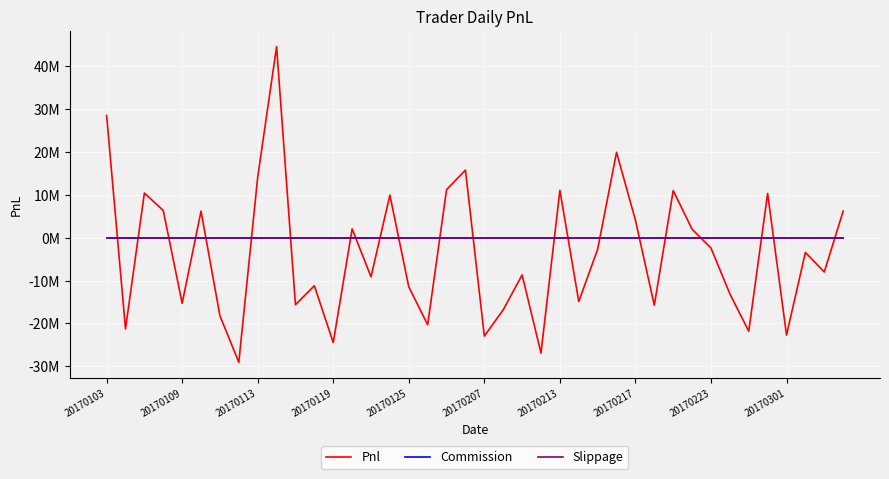

Does the chart have visible grid lines?

Yes